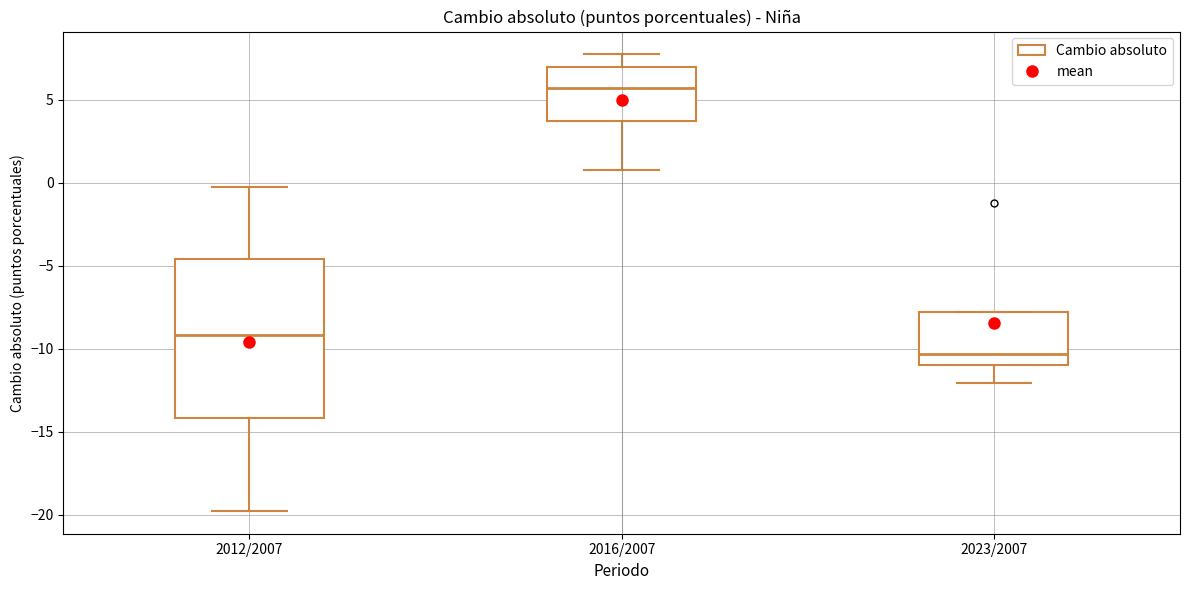

Reading left to right, read every box against the y-axis: the position of its median line, the range the box covers, and the ends of its whiskers. The values are not printed on the chart, so give them approximately, as read against the axis.

2012/2007: median -9.0, box -14.0 to -4.5, whiskers -20.0 to 0.0
2016/2007: median 5.5, box 3.5 to 7.0, whiskers 1.0 to 7.5
2023/2007: median -10.5, box -11.0 to -8.0, whiskers -12.0 to -8.0